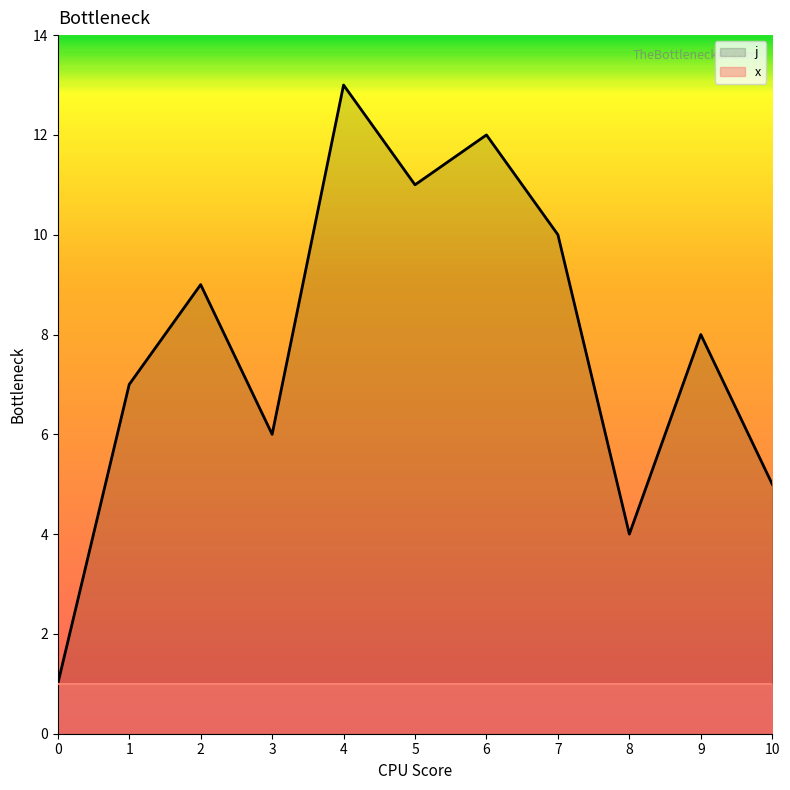

True or false: j has a value of 0 at 0.

False